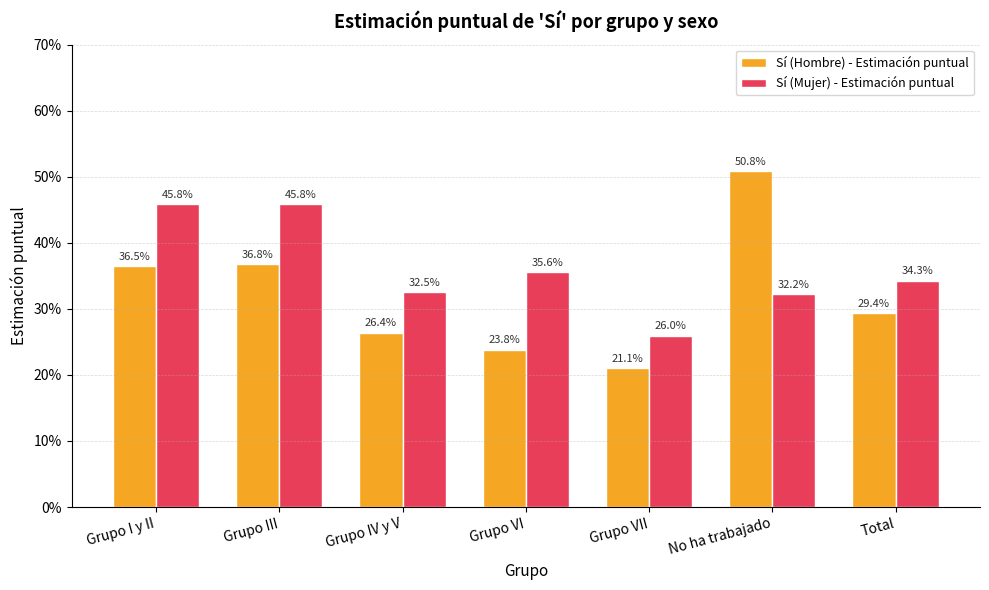

What are all the series names shown in the legend?

Sí (Hombre) - Estimación puntual, Sí (Mujer) - Estimación puntual